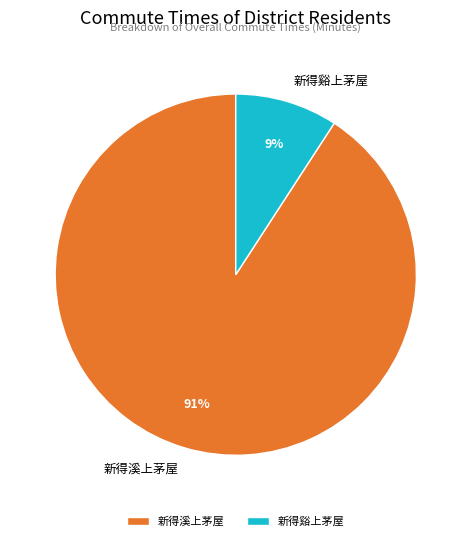

What is the largest slice in the pie chart?

新得溪上茅屋